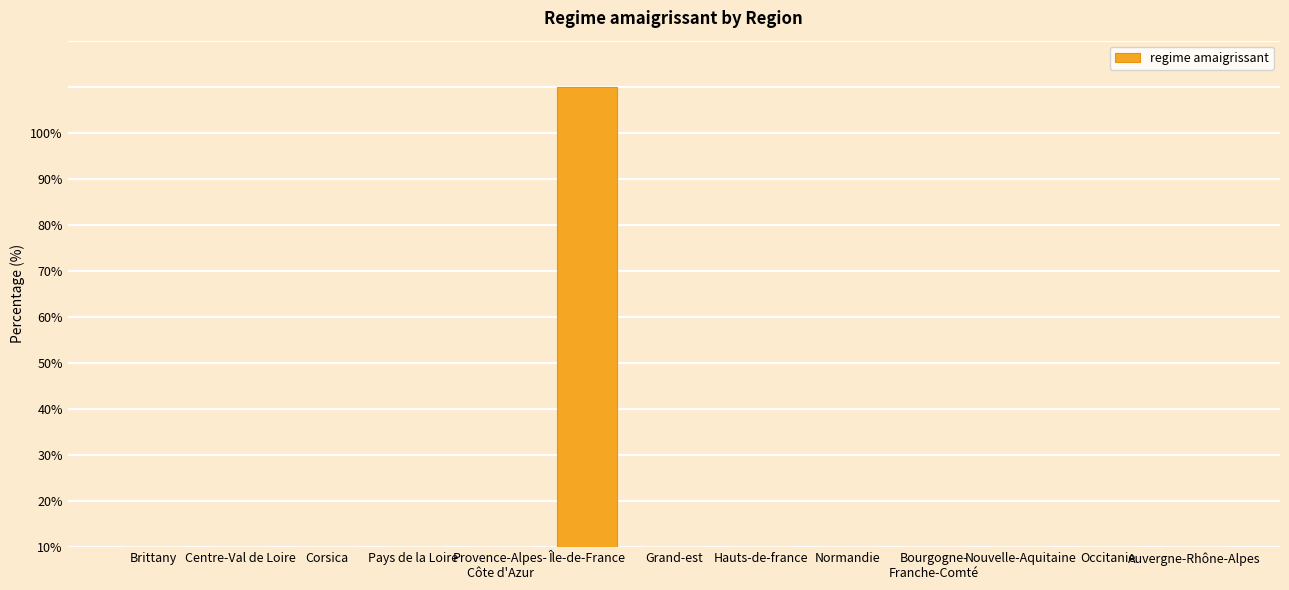

The value at Normandie is 0. True or false?

True